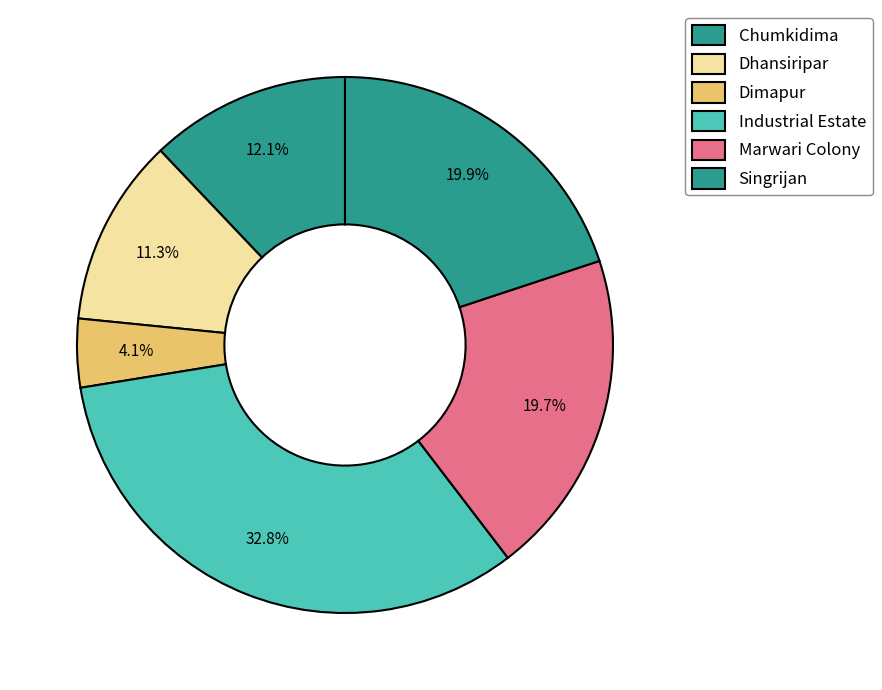

To the nearest percent, what is the combined percentage of Dhansiripar and Dimapur?

15%